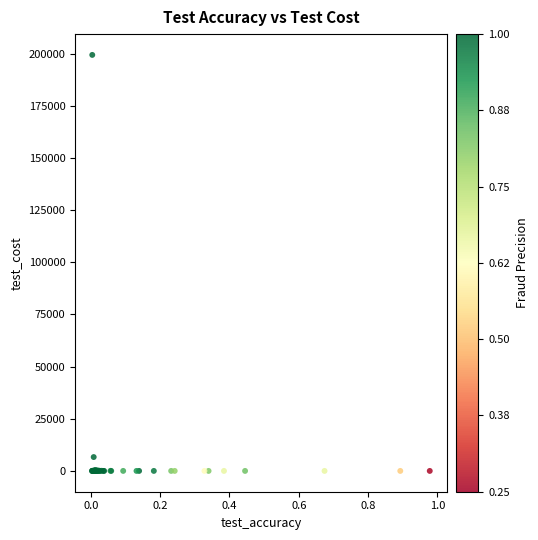

What Y value in the scatter plot is closest to 99715?

6649.2